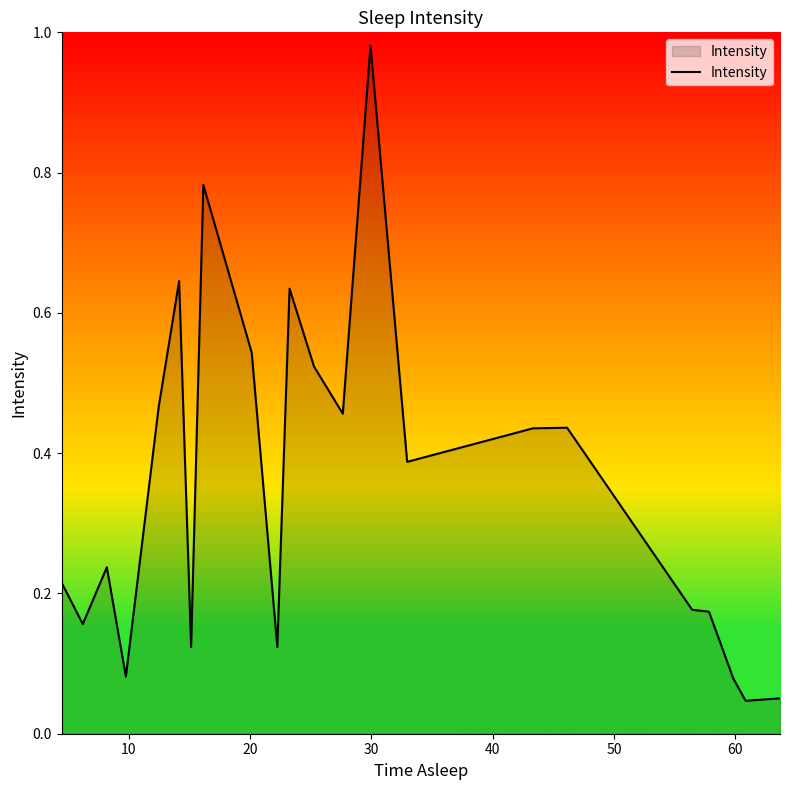

What is the difference between the maximum and minimum values?

0.9